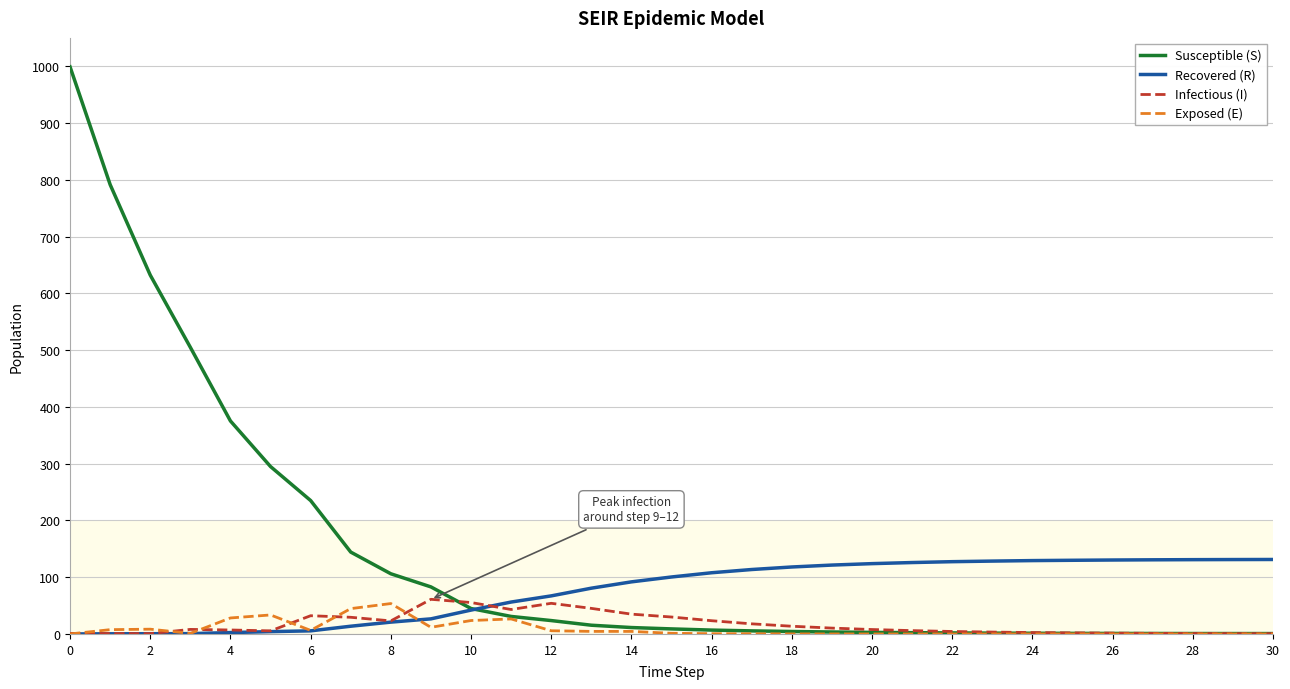

Which series has the widest spread of values?

Susceptible (S)